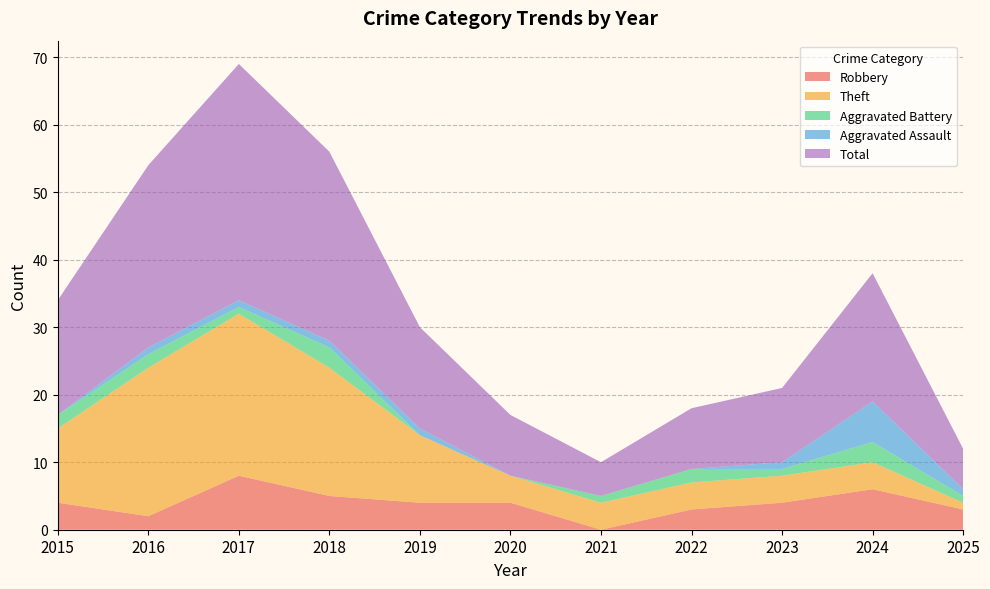

Reading left to right, extract all data points from this chart.

Robbery: 2015=4	2016=2	2017=8	2018=5	2019=4	2020=4	2021=0	2022=3	2023=4	2024=6	2025=3
Theft: 2015=11	2016=22	2017=24	2018=19	2019=10	2020=4	2021=4	2022=4	2023=4	2024=4	2025=1
Aggravated Battery: 2015=2	2016=2	2017=1	2018=3	2019=0	2020=0	2021=1	2022=2	2023=1	2024=3	2025=1
Aggravated Assault: 2015=0	2016=1	2017=1	2018=1	2019=1	2020=0	2021=0	2022=0	2023=1	2024=6	2025=1
Total: 2015=17	2016=27	2017=35	2018=28	2019=15	2020=9	2021=5	2022=9	2023=11	2024=19	2025=6